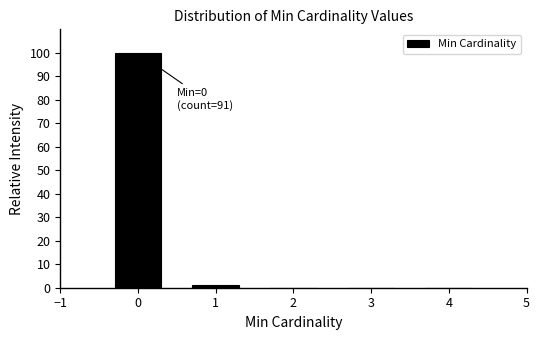

Over which range of the x-axis is the bar tallest?

-0.5 to 0.5